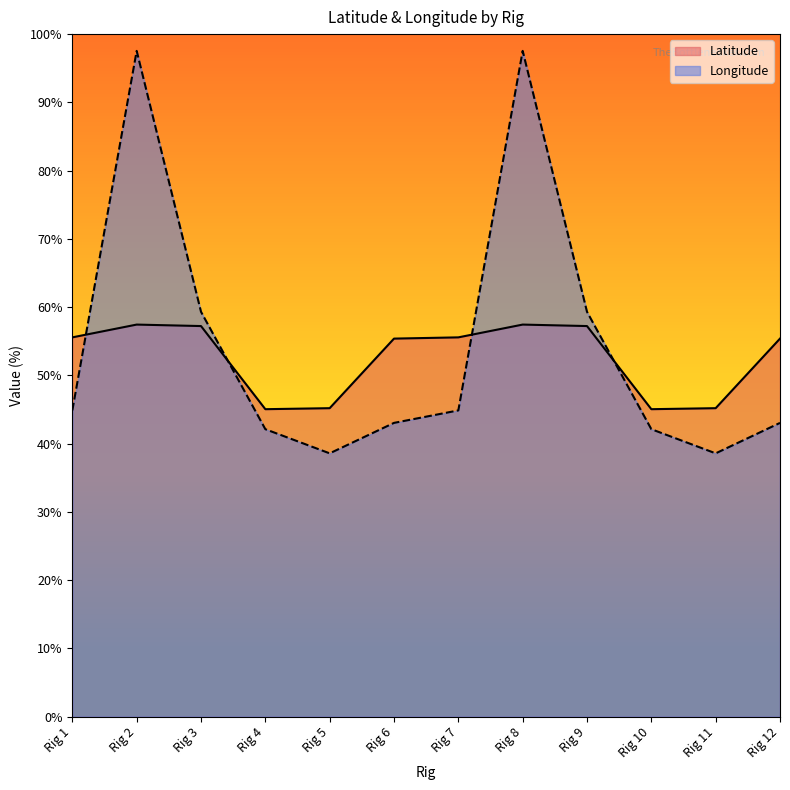

At which label does Longitude first exceed 44?

Rig 1